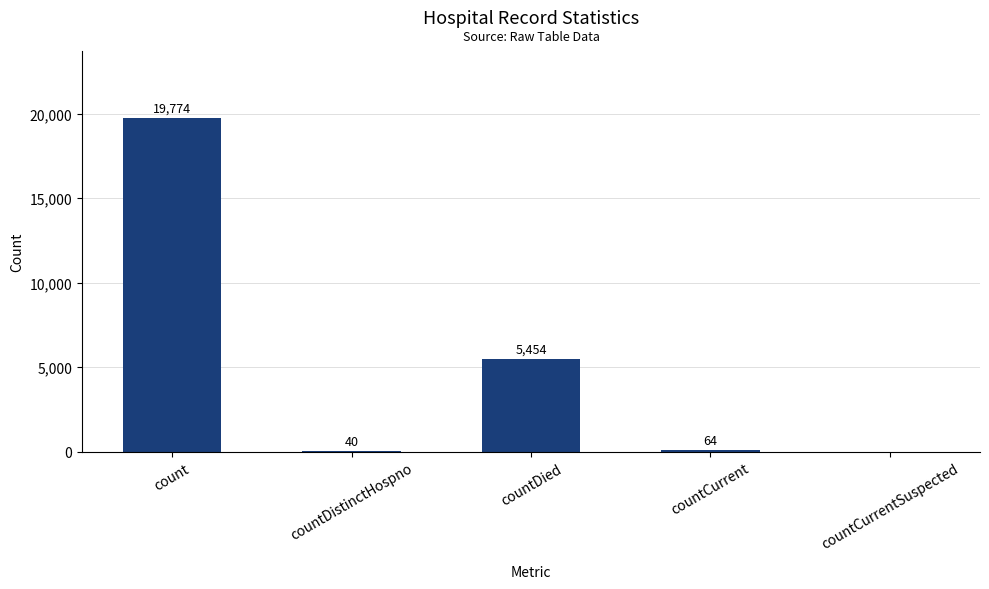

True or false: the data shows 3476 at countDied.

False